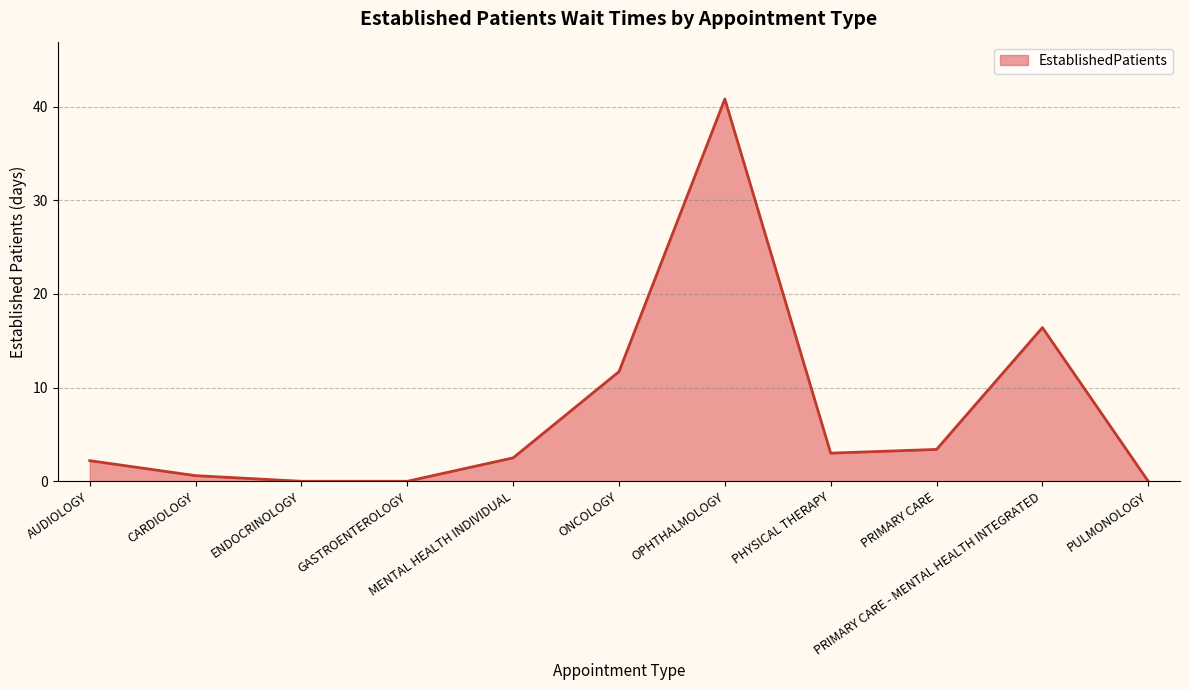

What is the difference between the maximum and minimum values?

40.8